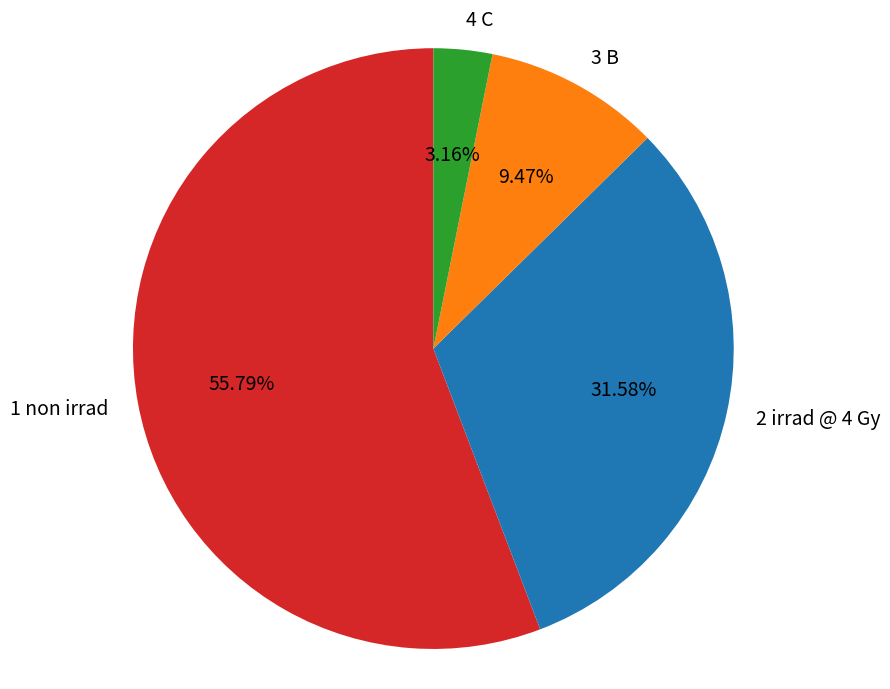

Which has a higher value, 2 irrad @ 4 Gy or 3 B?

2 irrad @ 4 Gy